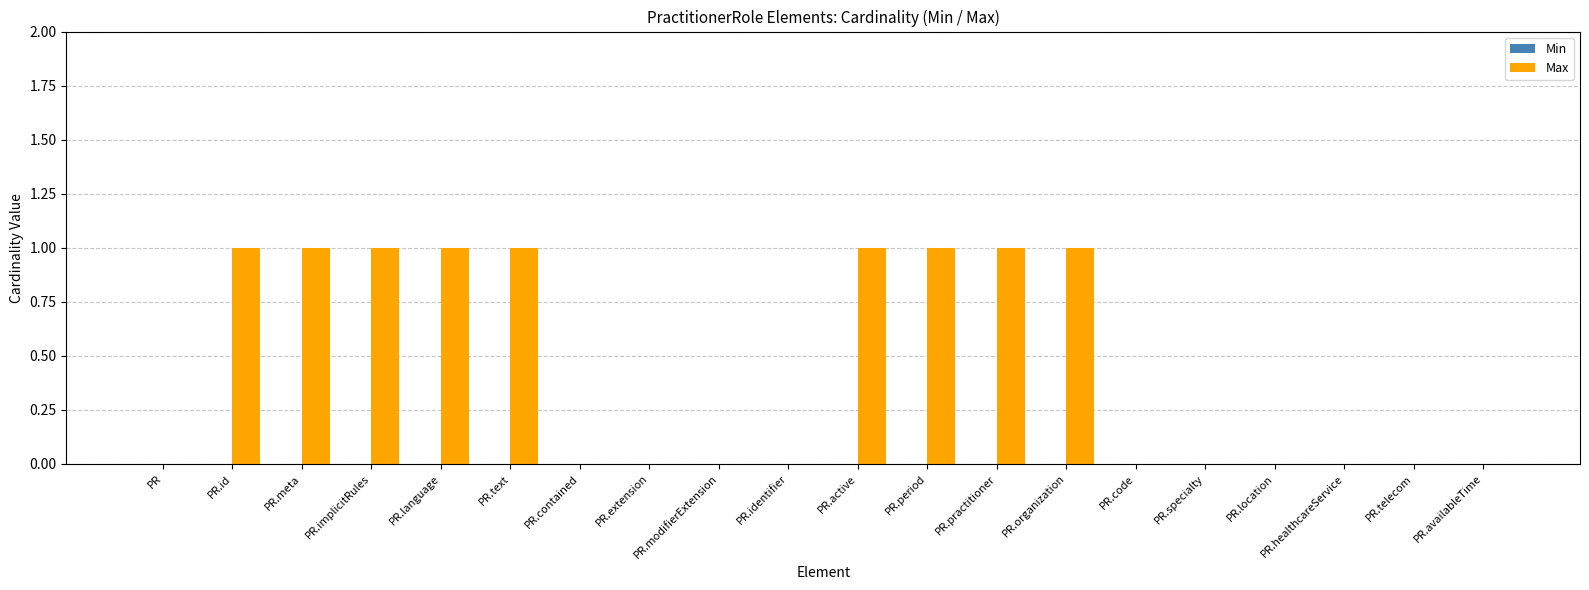

The chart shows a value of 0 at PR.identifier. True or false?

True